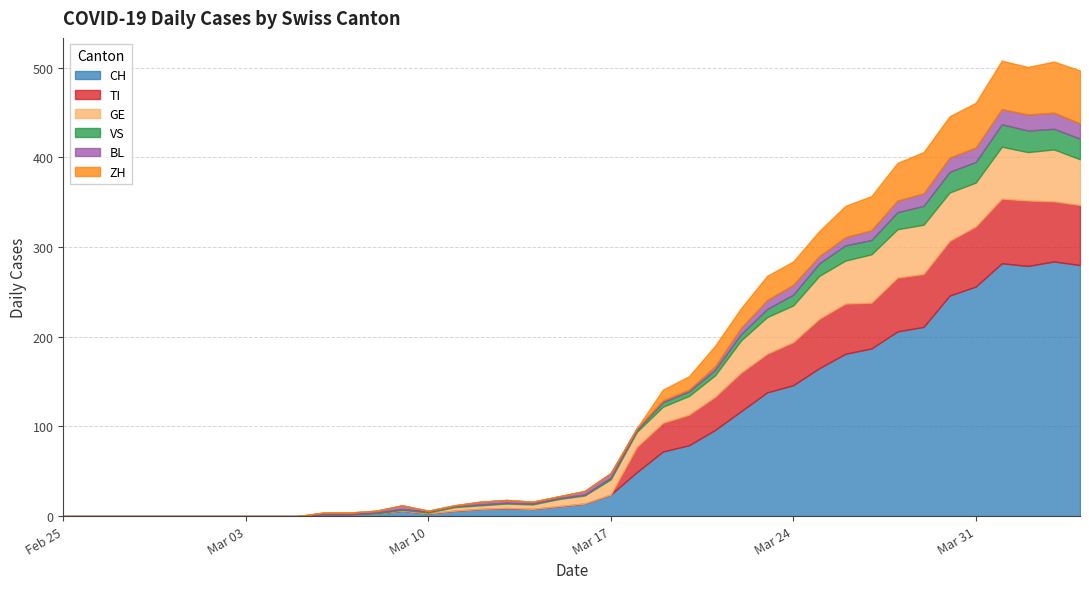

What are all the series names shown in the legend?

CH, TI, GE, VS, BL, ZH